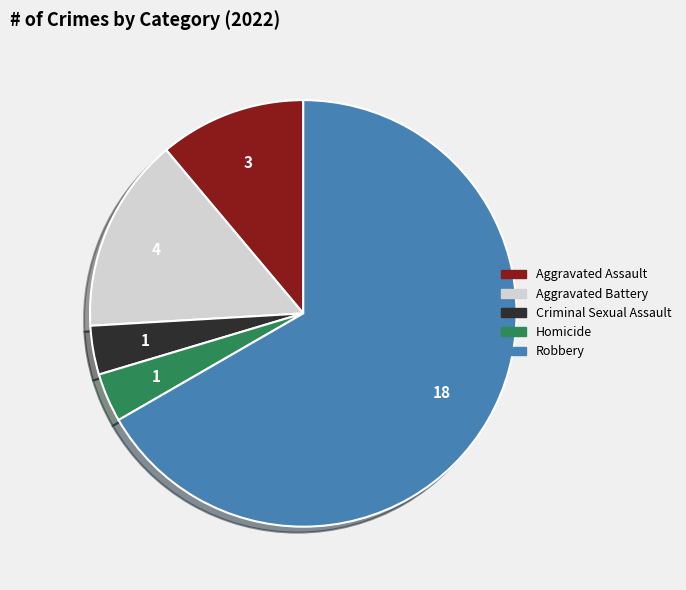

Is the sum of Homicide and Robbery greater than half?

Yes